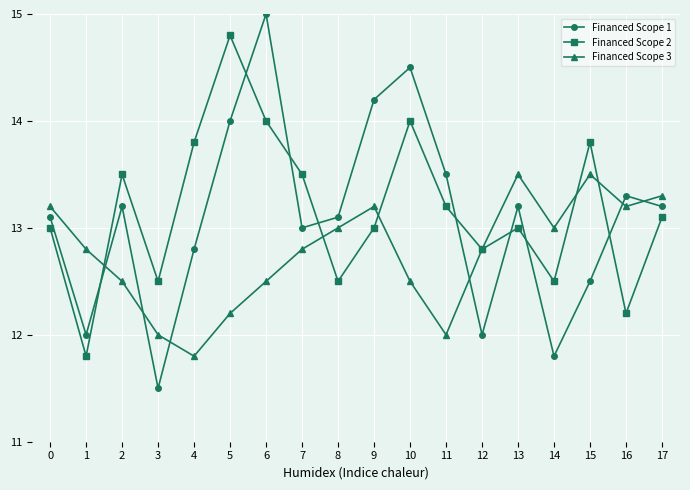

Which series has the widest spread of values?

Financed Scope 1